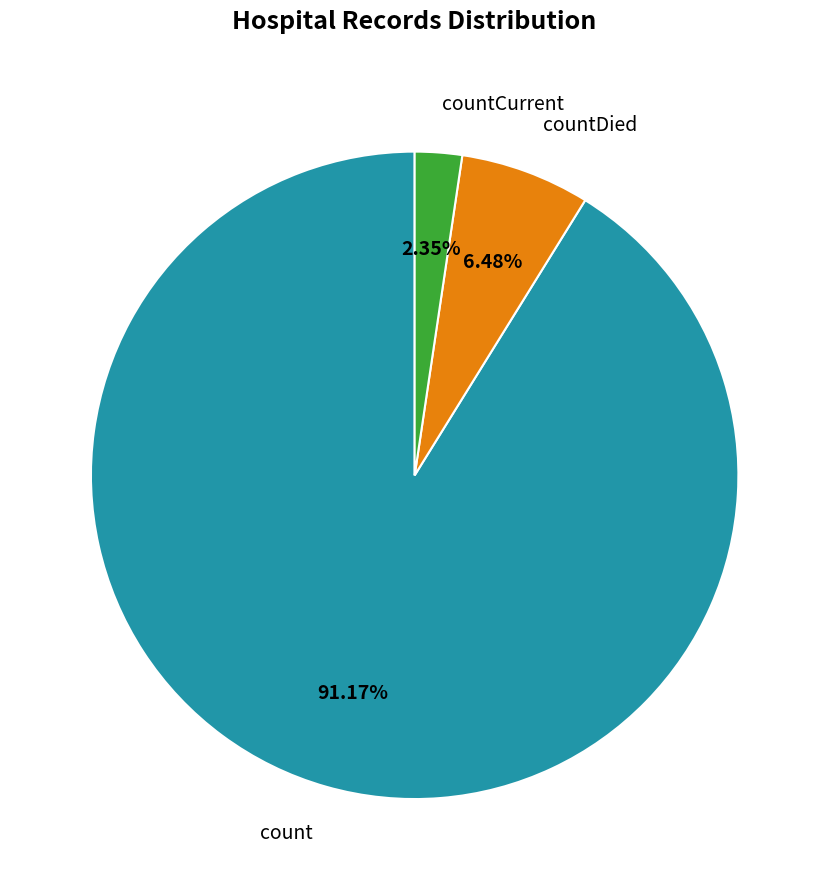

Which category has the biggest portion of the pie?

count